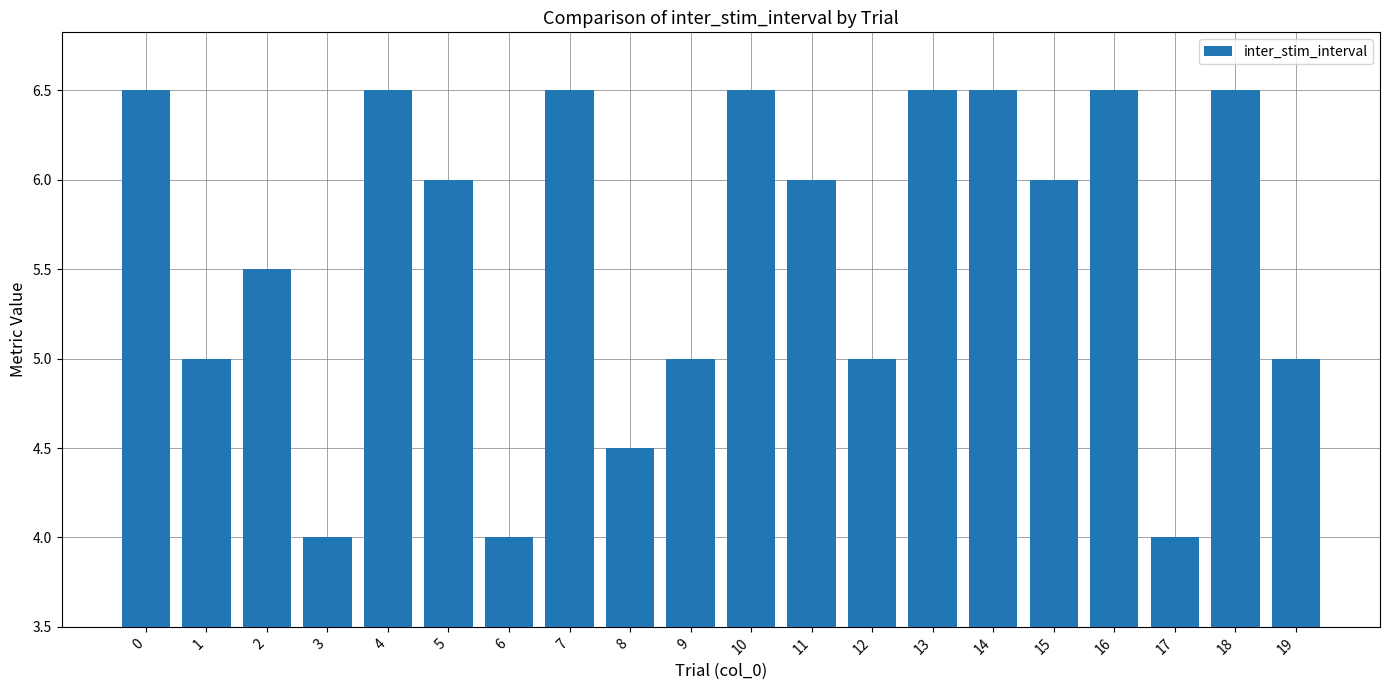

What is the difference between the second highest and second lowest values?

2.5